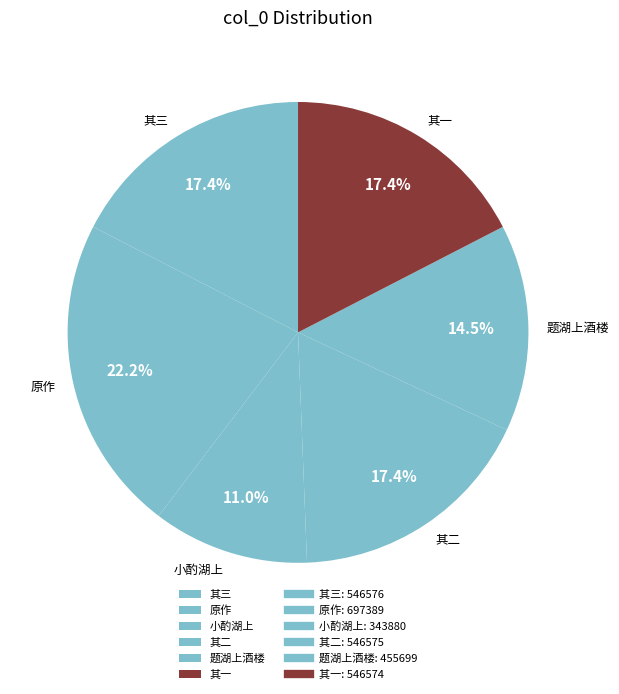

Approximately how many times larger is the value at 其一 compared to 其二?

1.0